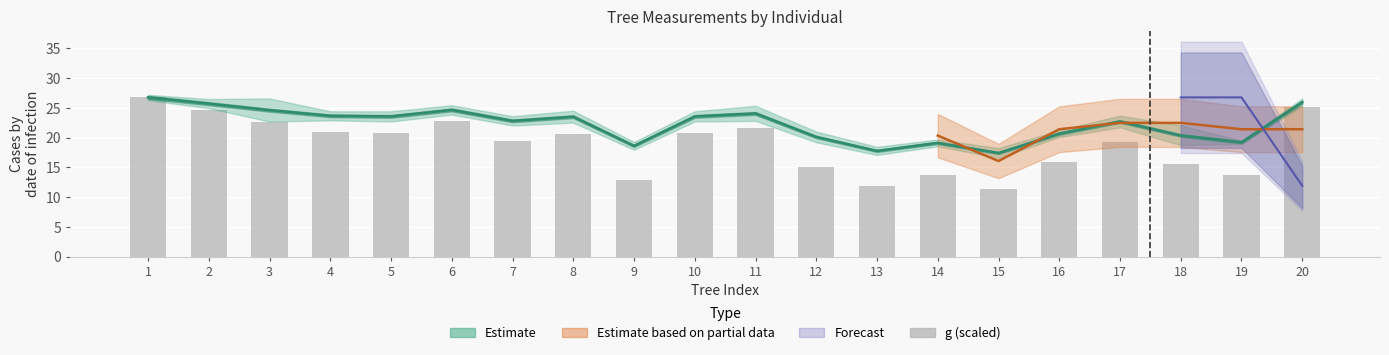

What is the difference between the maximum and minimum values?

15.4